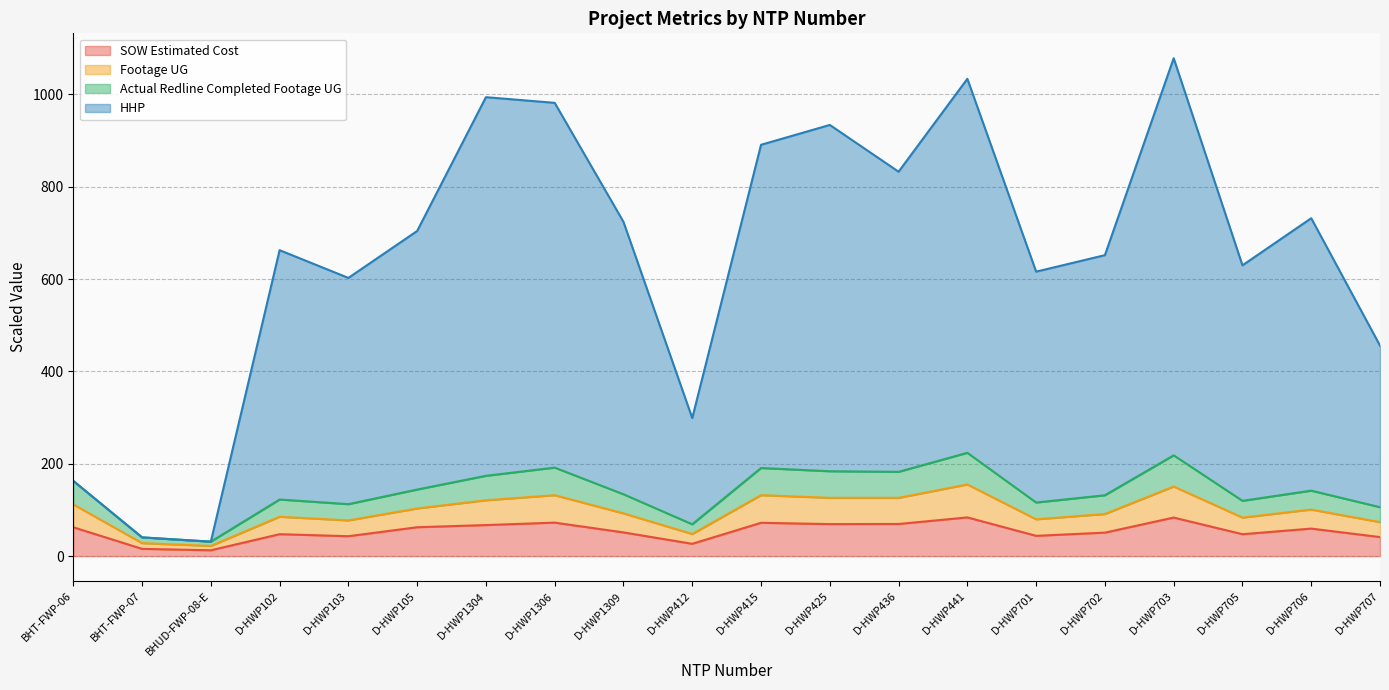

At which category is the sum across all series the highest?

D-HWP703